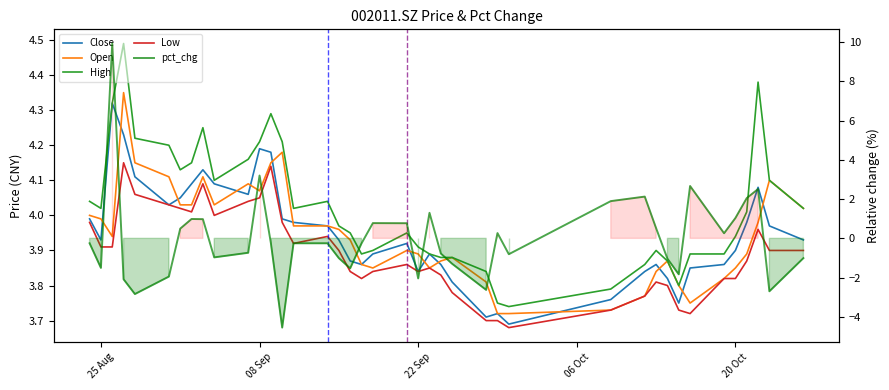

What is the average value of the Close series?

3.9